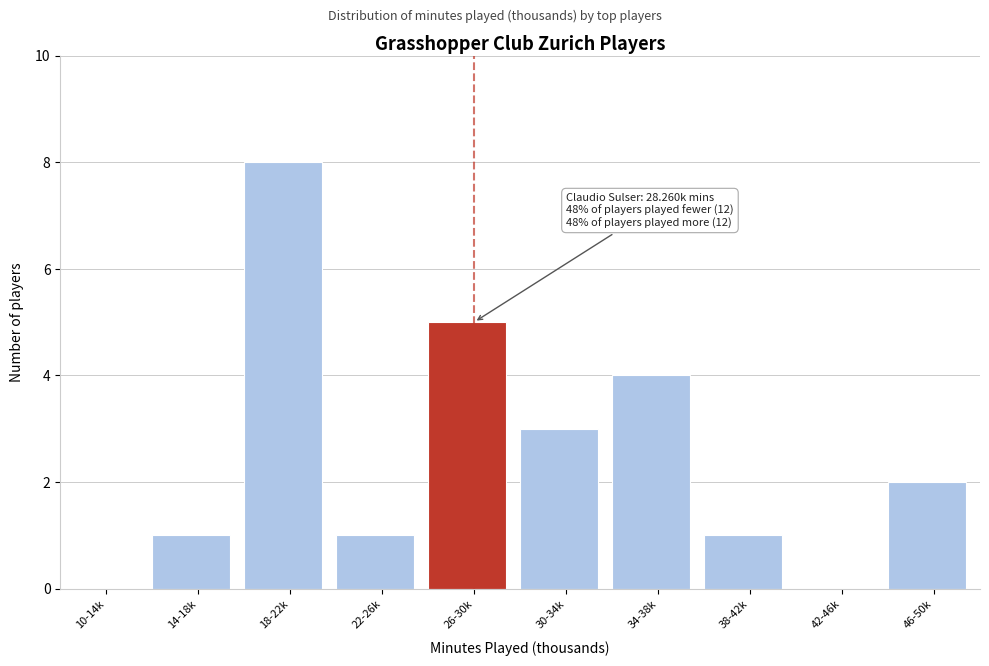

True or false: the data shows -5 at 42-46k.

False